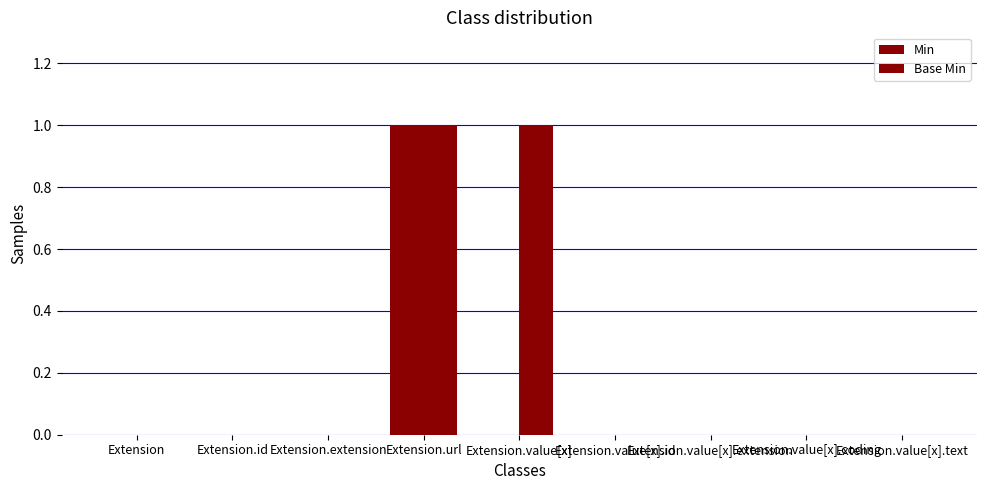

The Min series shows 0 at Extension.value[x].text. True or false?

True